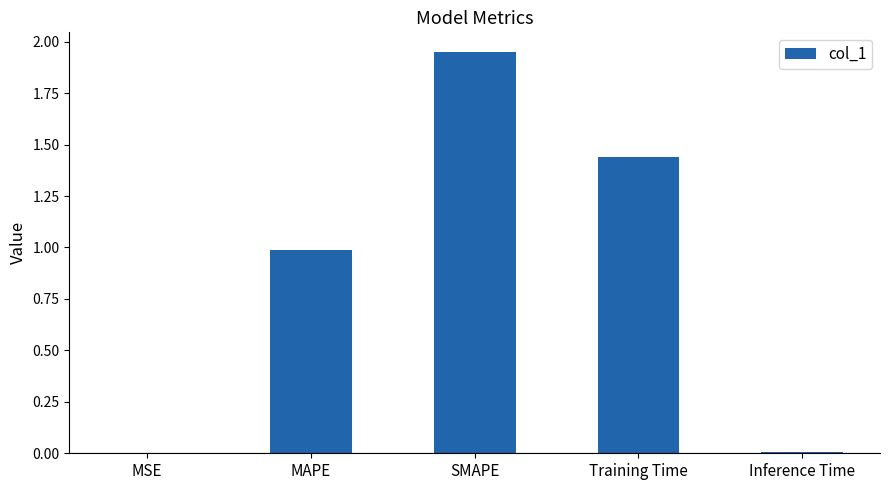

At which category does the chart reach its peak across all series?

SMAPE